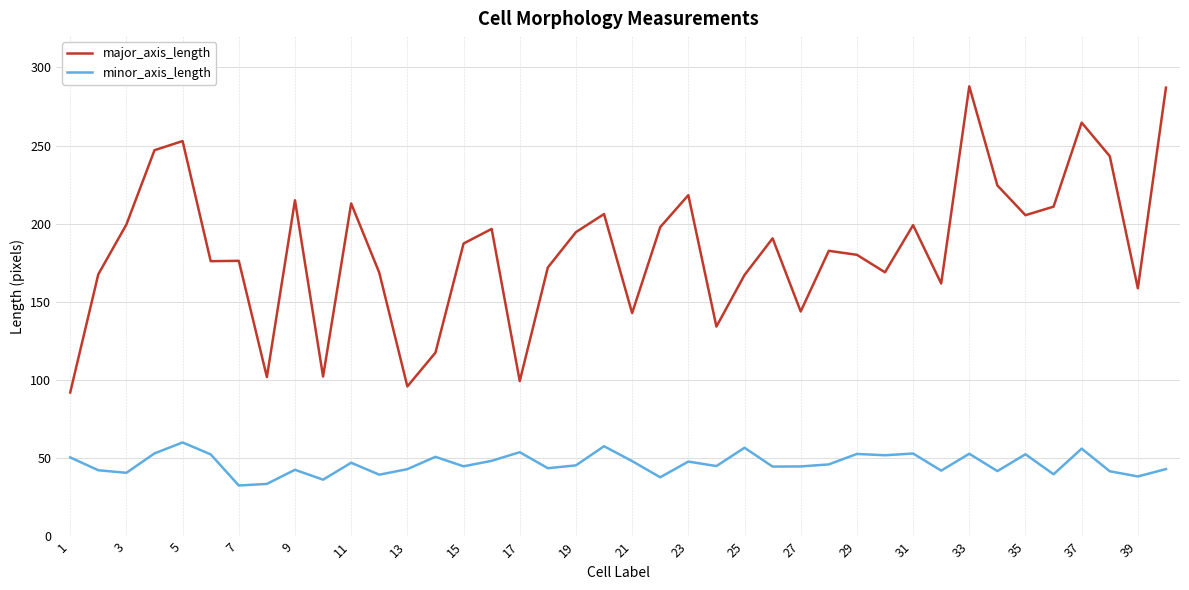

What are all the series names shown in the legend?

major_axis_length, minor_axis_length